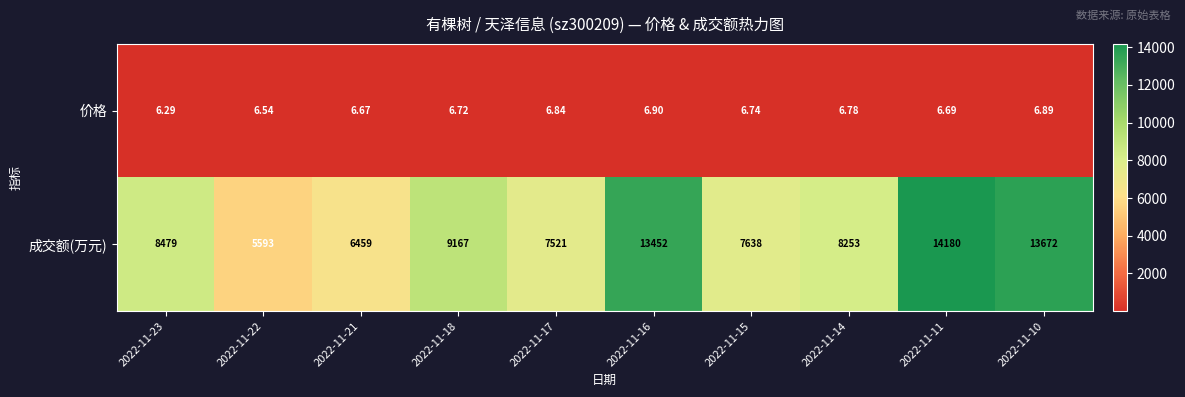

Is the value of 成交额(万元) at 2022-11-16 greater than the value of 价格 at 2022-11-11?

Yes